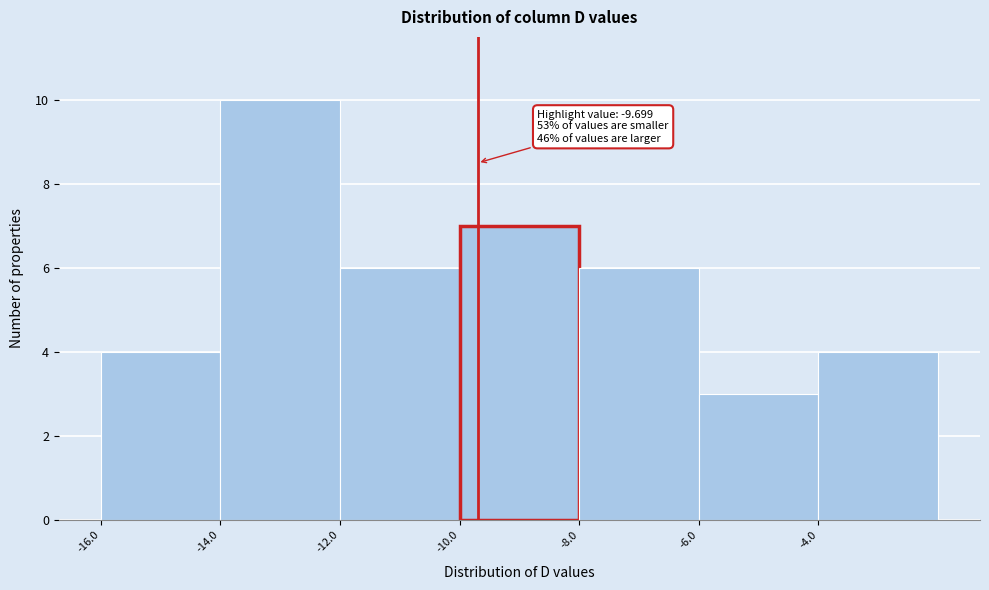

Which range on the x-axis has the tallest bar?

-14 to -12